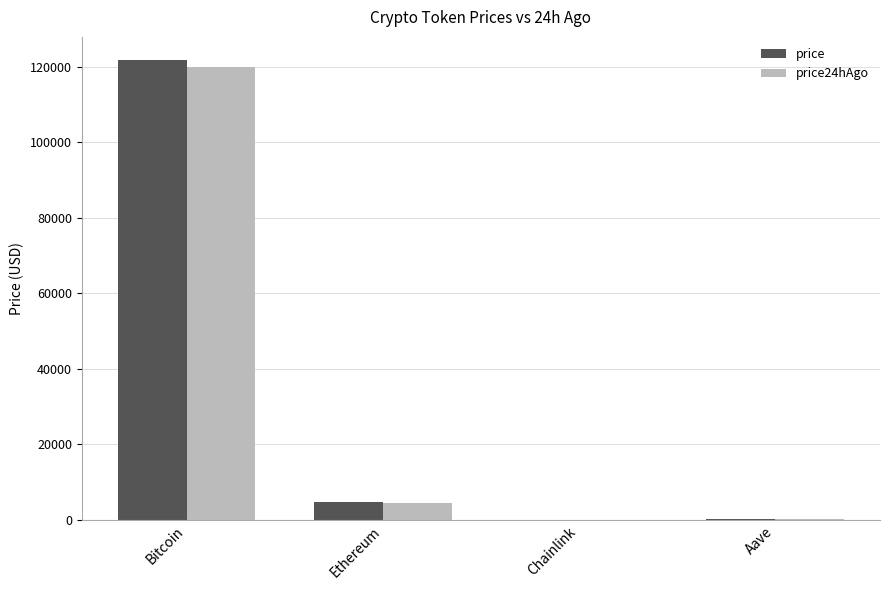

Where is price nearest to the value 60886?

Ethereum